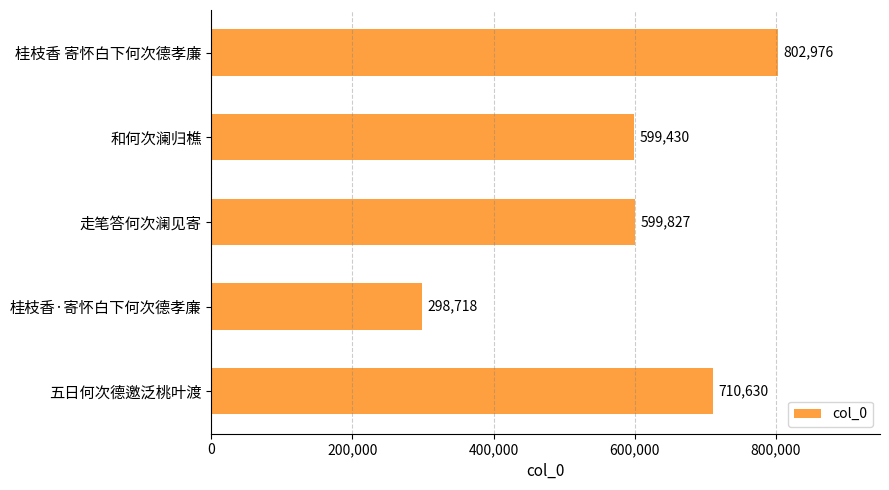

Does the chart contain stacked bars?

No